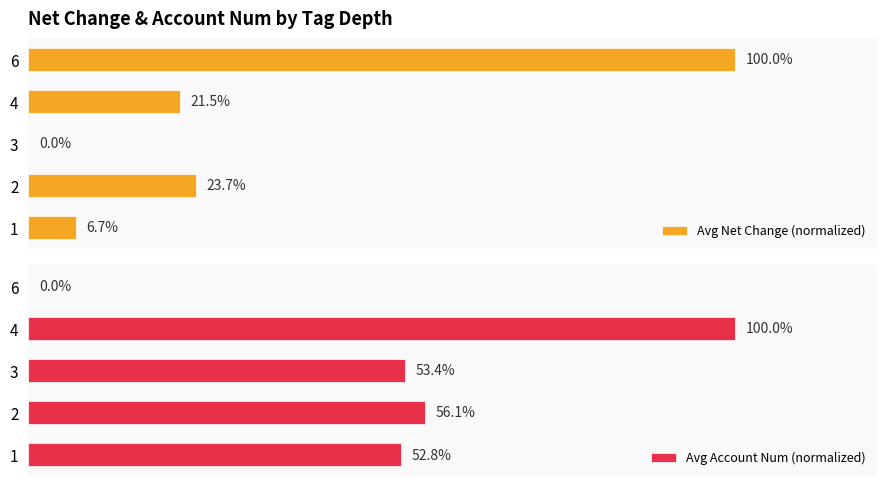

Which series has the largest total across all categories?

Avg Account Num (normalized)